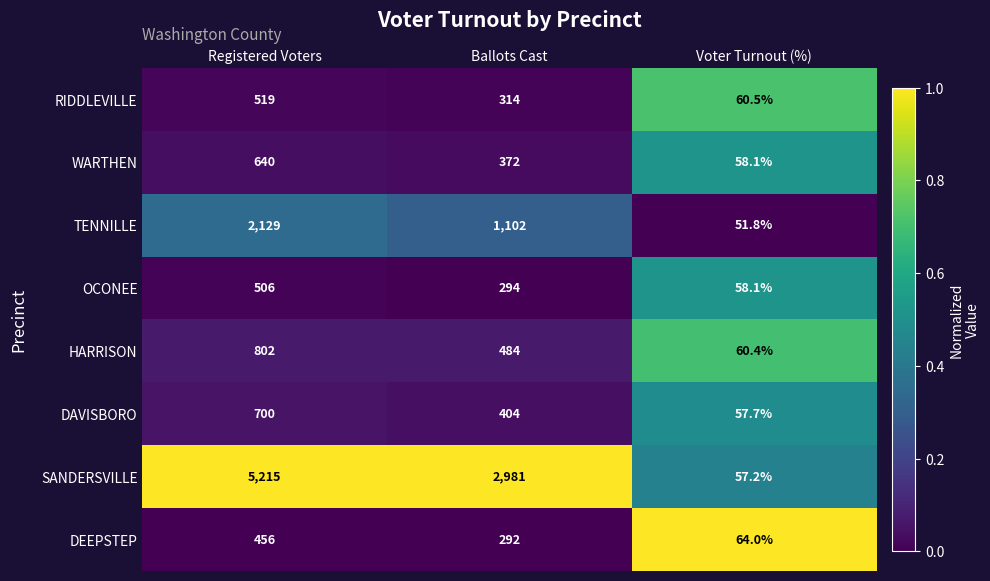

What value does the OCONEE series have at Registered Voters?

506.0